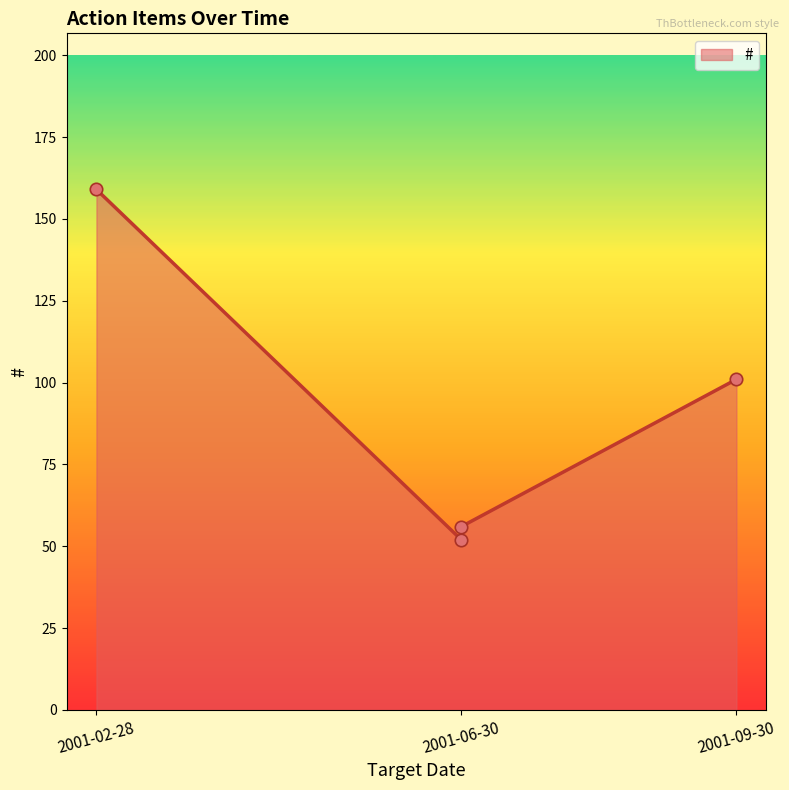

Approximately how many times larger is the value at 2001-06-30 compared to 2001-09-30?

0.5